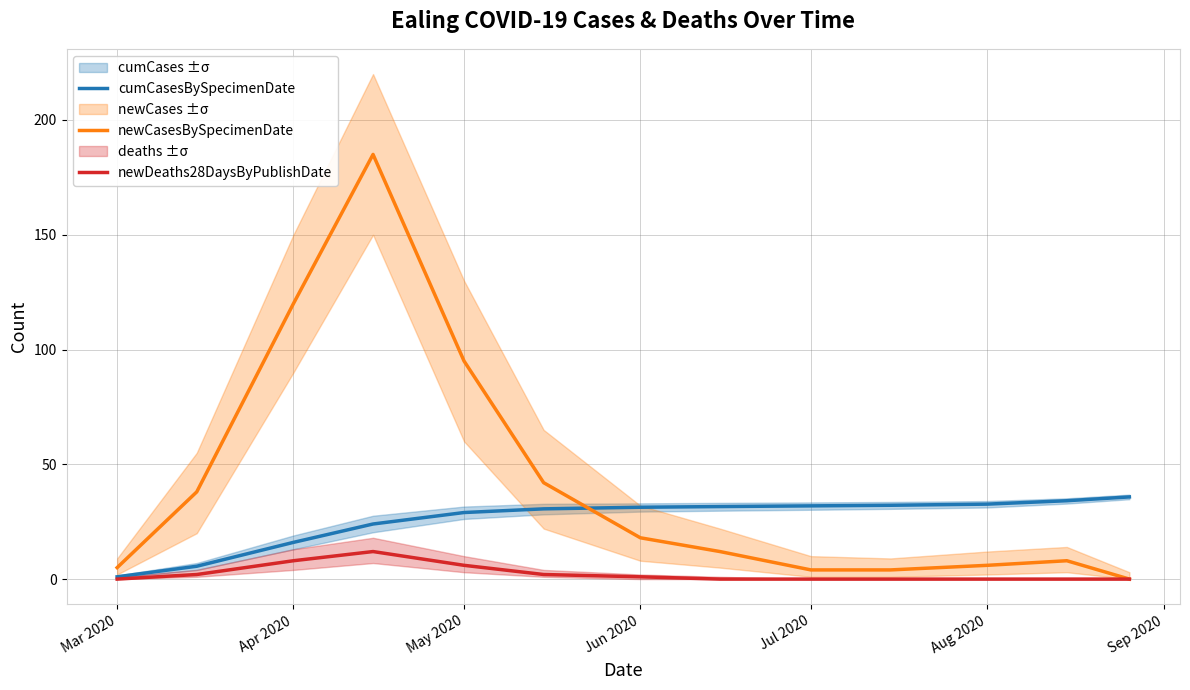

Which series has the largest total across all categories?

newCasesBySpecimenDate